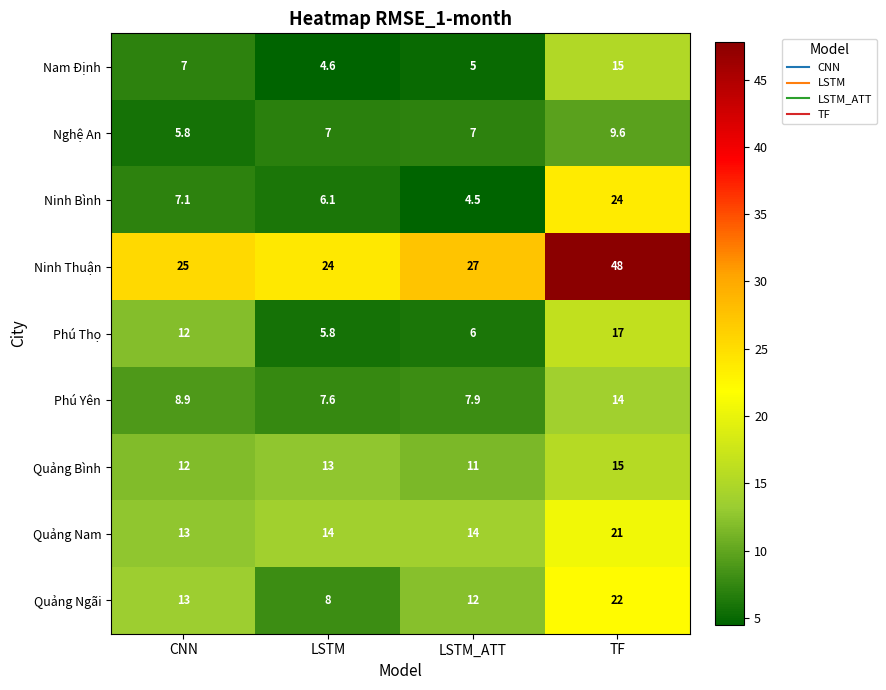

What is the difference between the highest and lowest values at TF?

38.4